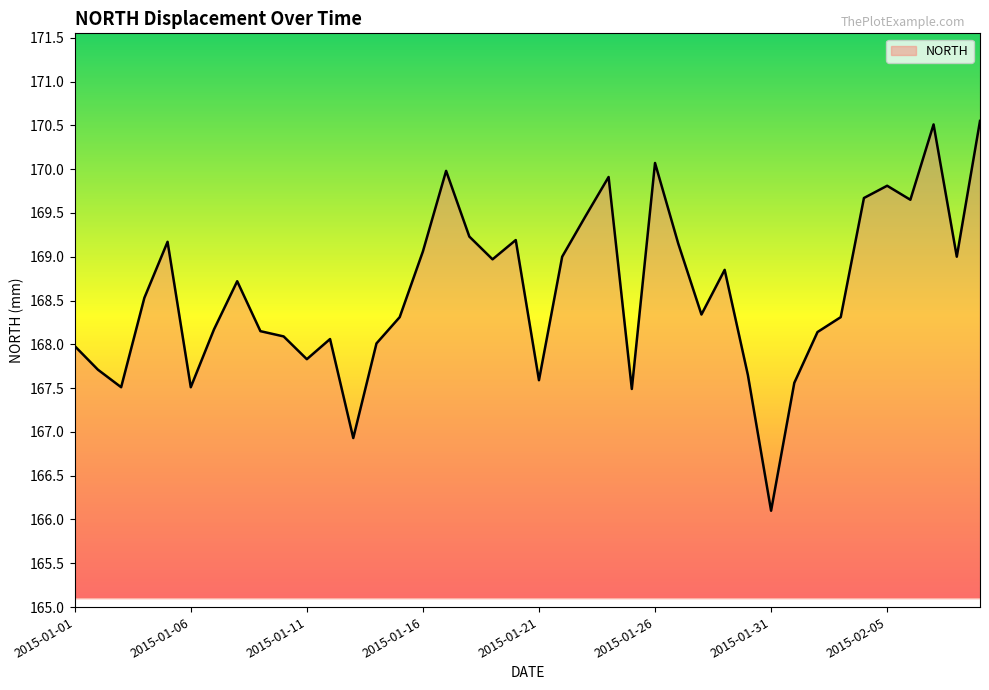

What is the greatest value displayed?

170.6